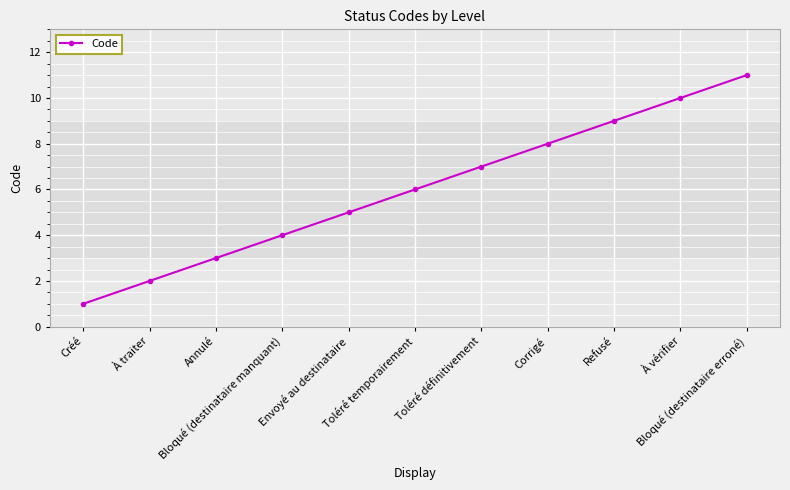

What is the average value?

6